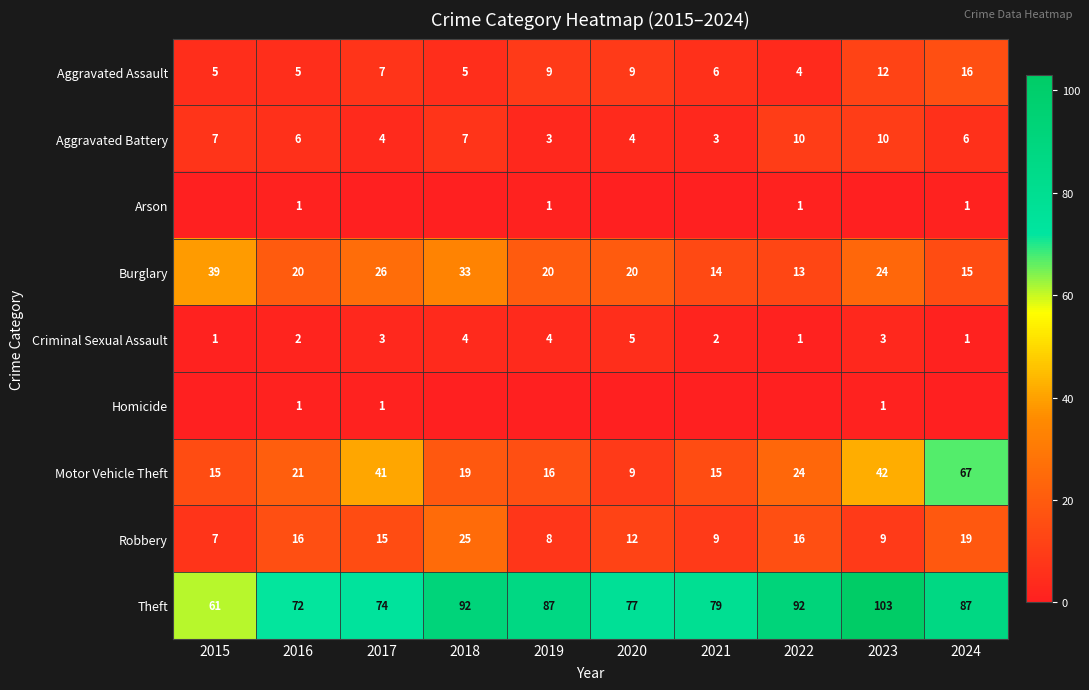

What is the sum of all Aggravated Assault values?

78